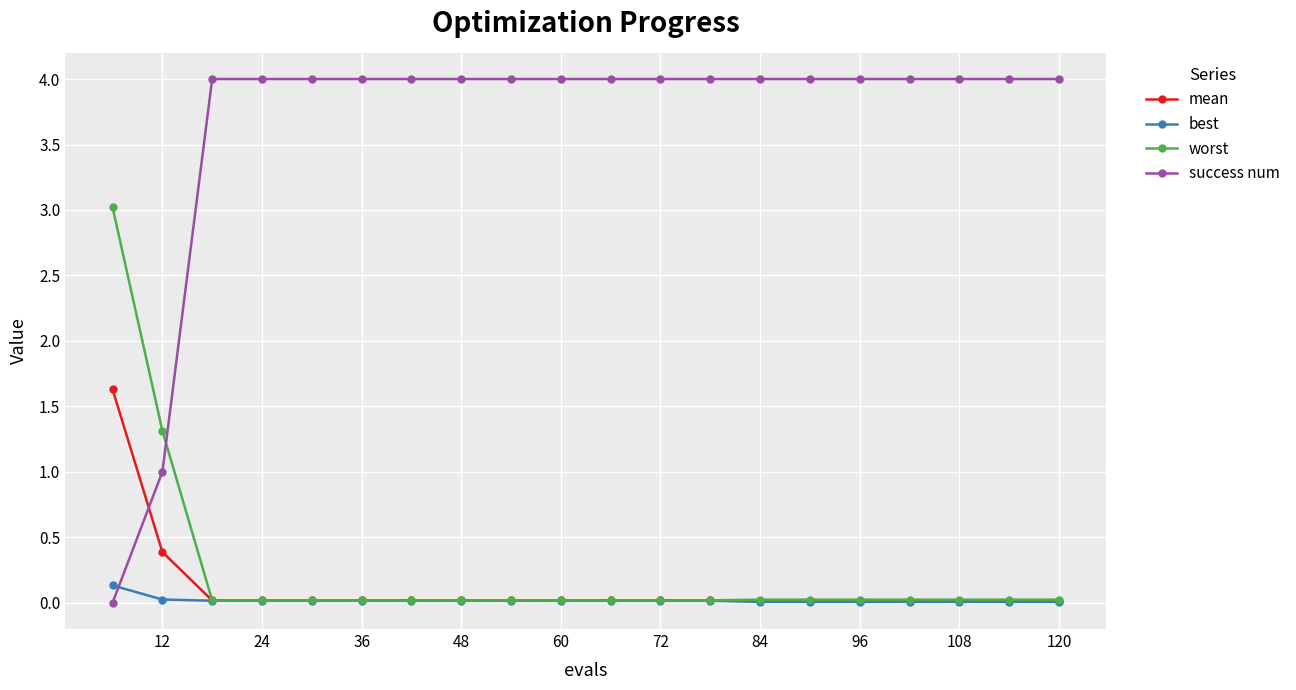

Which series has the largest total across all categories?

success num